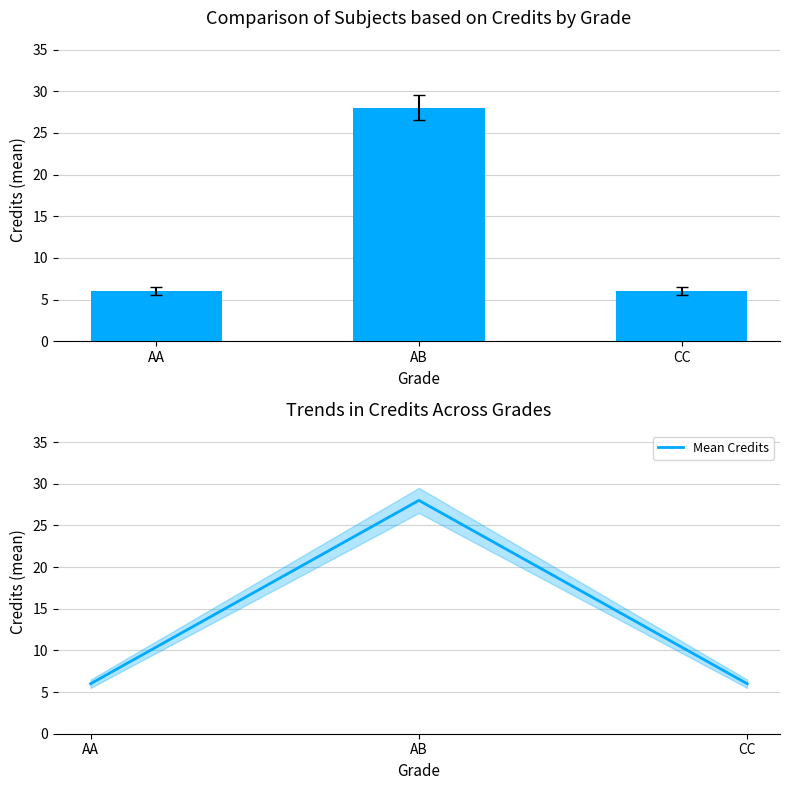

The value of Mean Credits at AB is 37. True or false?

False